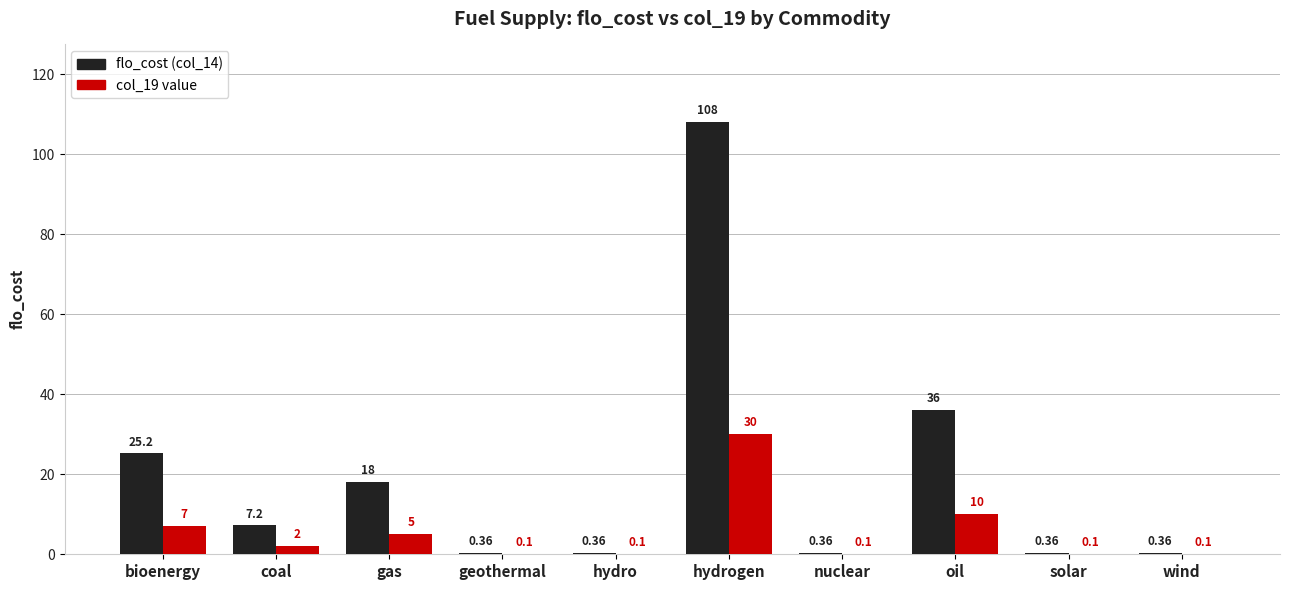

Which series has the largest total across all categories?

flo_cost (col_14)